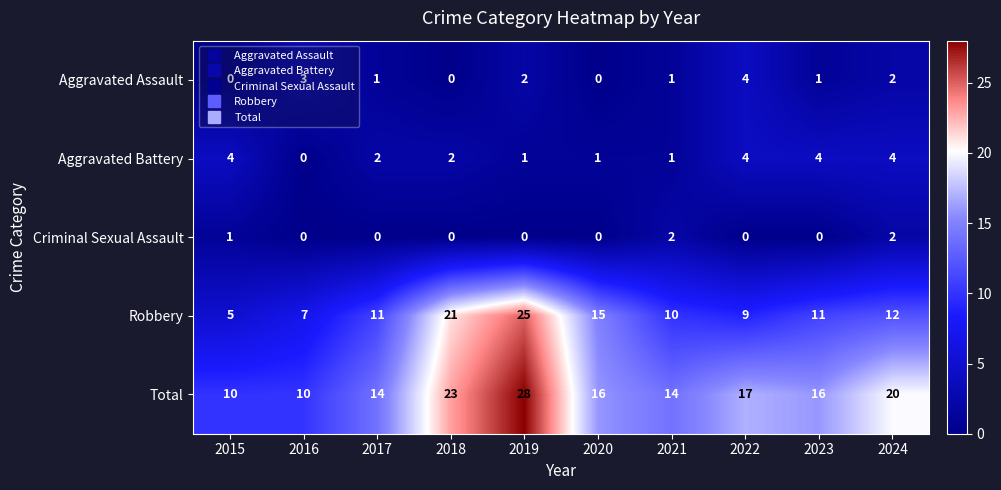

What is the sum of the Robbery values at 2019 and 2021?

35